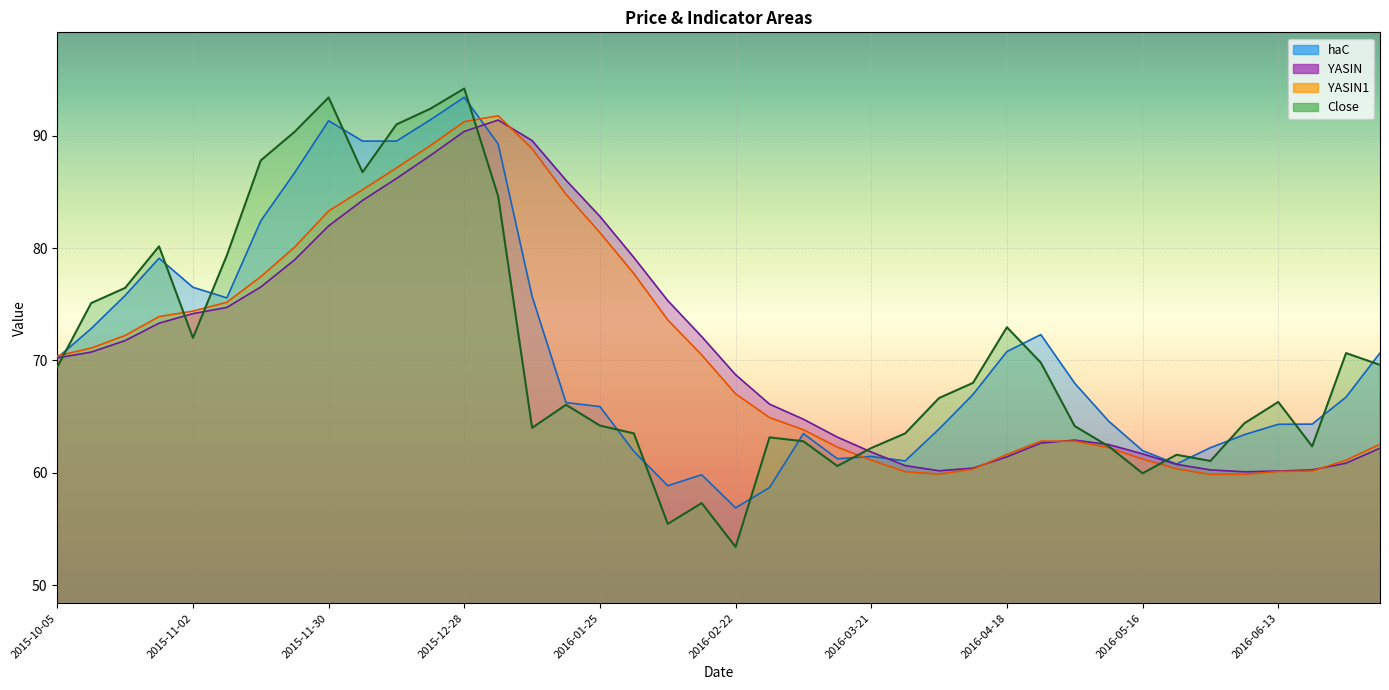

What value does the YASIN series have at 2016-03-21?

61.8